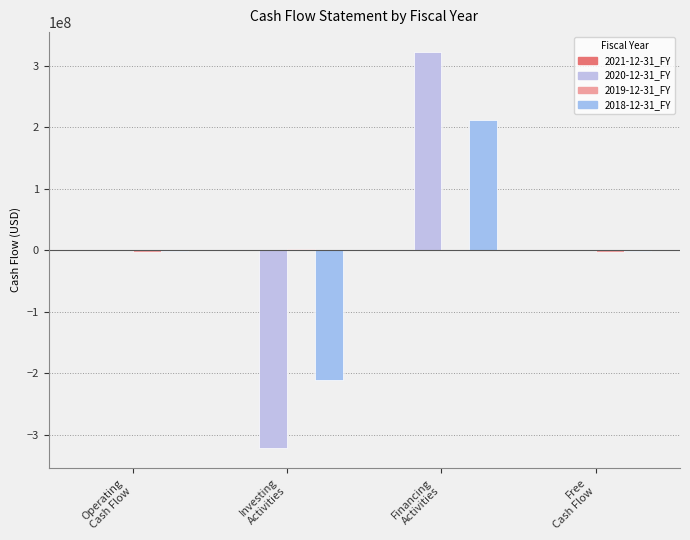

What is the label of the 1st bar from the left?

Operating
Cash Flow